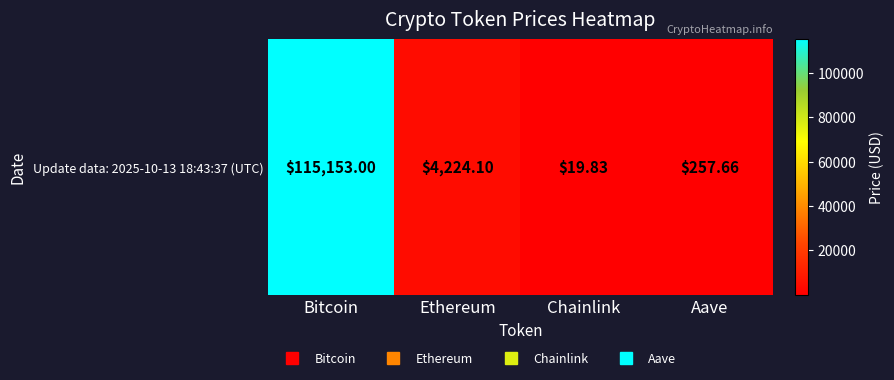

List the labels in order of value, largest first.

Bitcoin, Ethereum, Aave, Chainlink